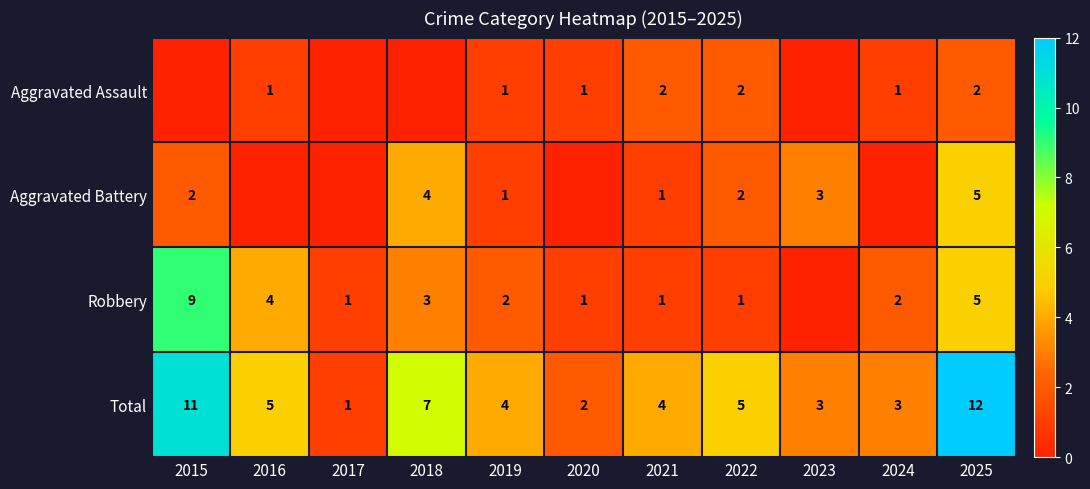

Is it true that Aggravated Assault equals 1 at 2020?

True